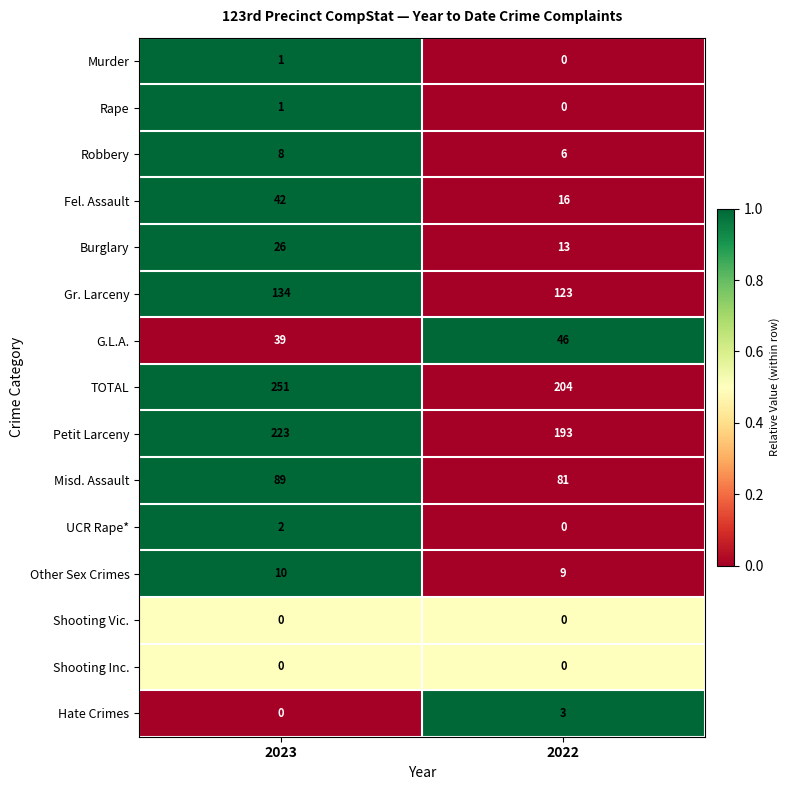

The value of TOTAL at 2022 is 361. True or false?

False